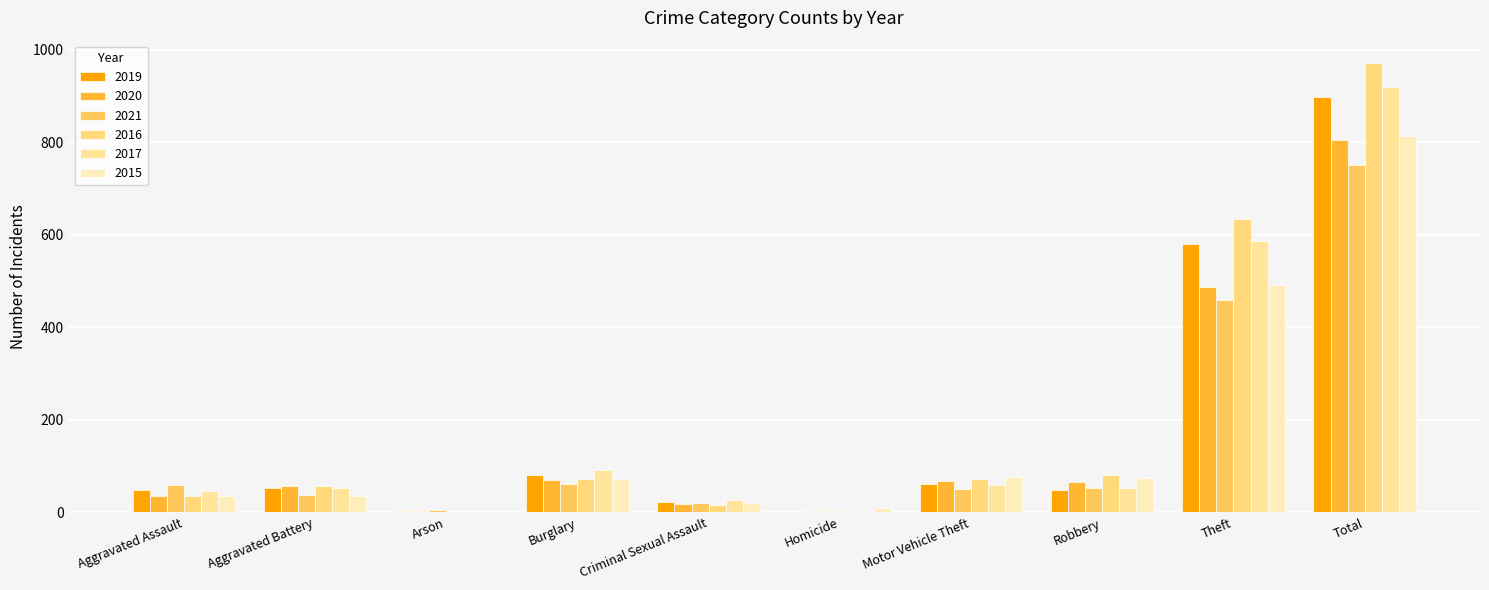

Read the 2016 value at Theft, to the nearest 100.

600